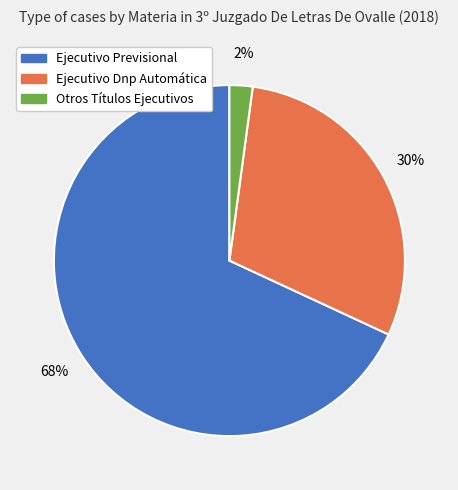

The Ejecutivo Previsional slice represents 77% of the pie. True or false?

False